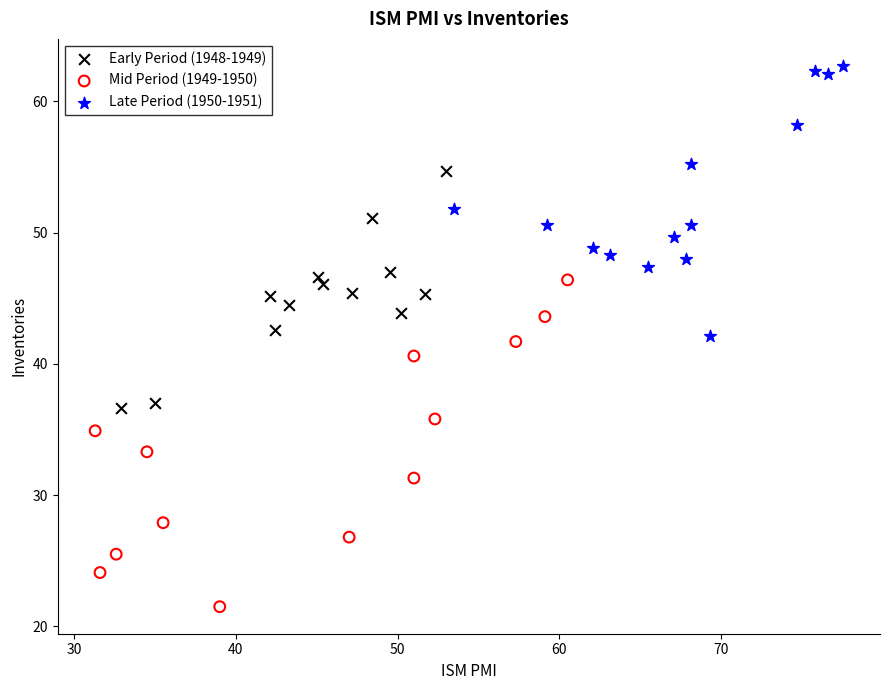

Which series contains the lowest Y value?

Mid Period (1949-1950)